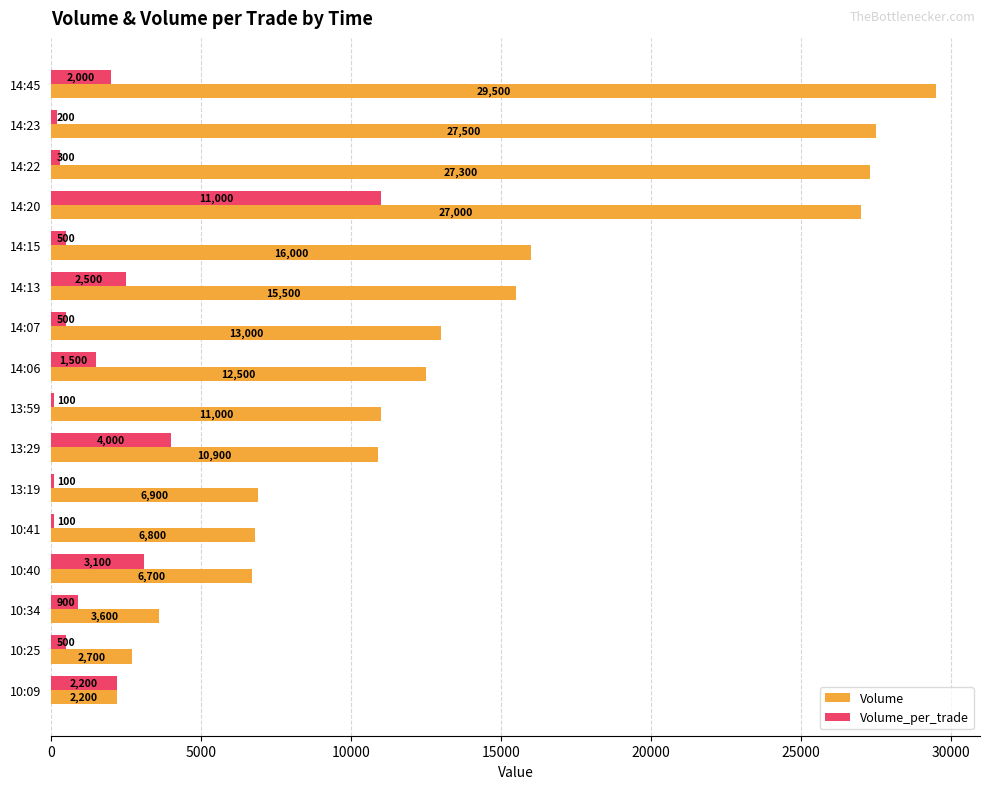

What is the difference between the maximum and minimum values in the Volume series?

27300